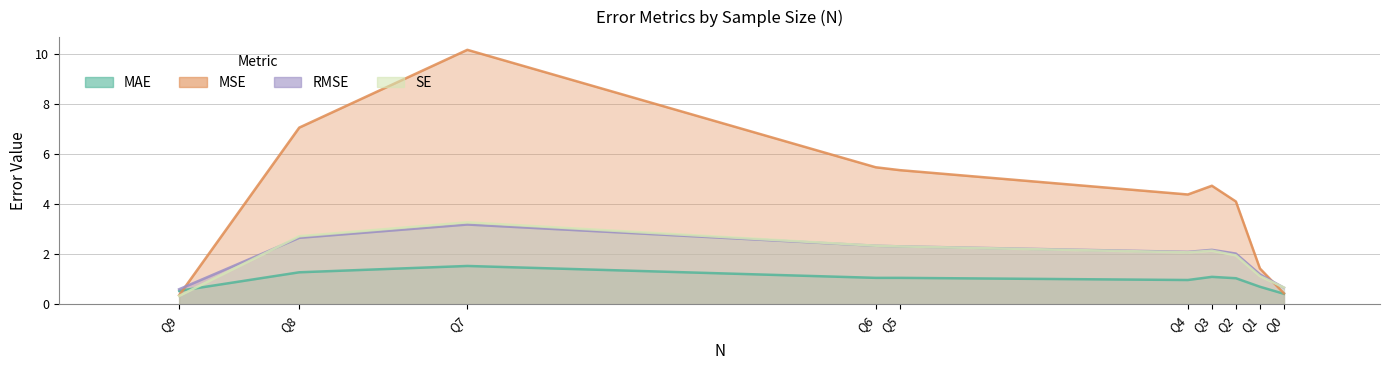

What is the smallest value displayed?

0.3